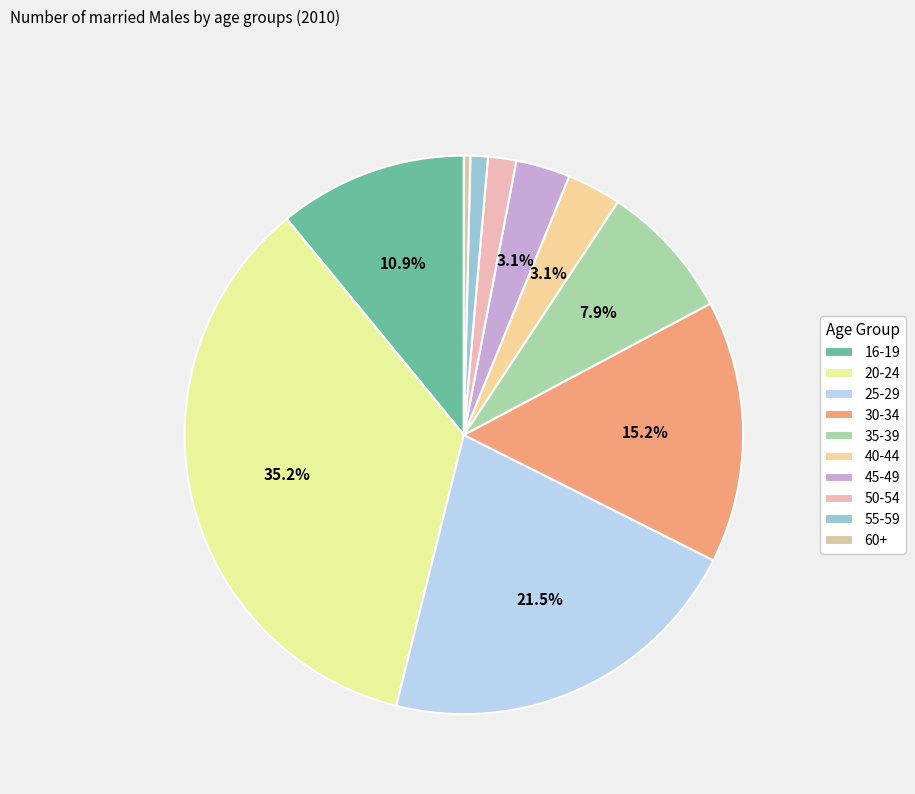

How many slices are in this pie chart?

10